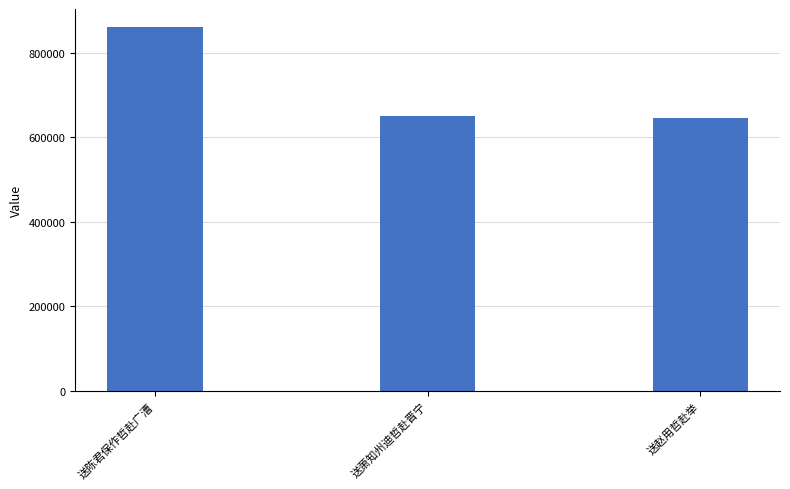

What is the difference between the second highest and minimum values?

5217